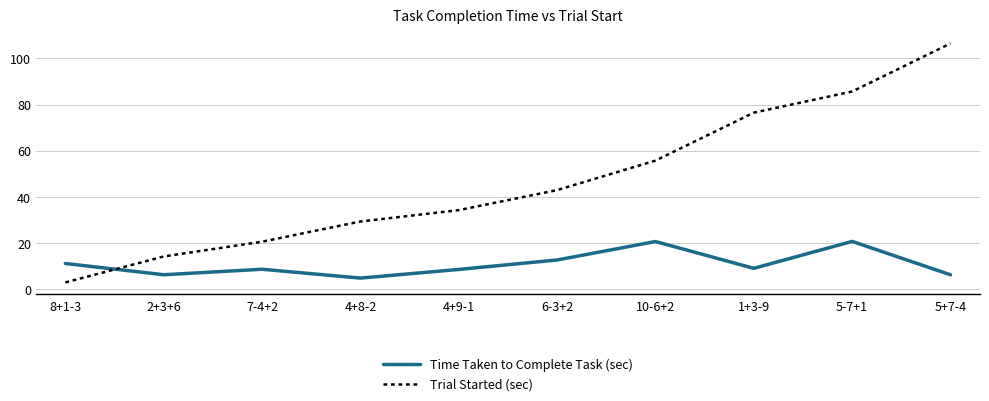

List the series in order of their peak value, lowest first.

Time Taken to Complete Task (sec), Trial Started (sec)